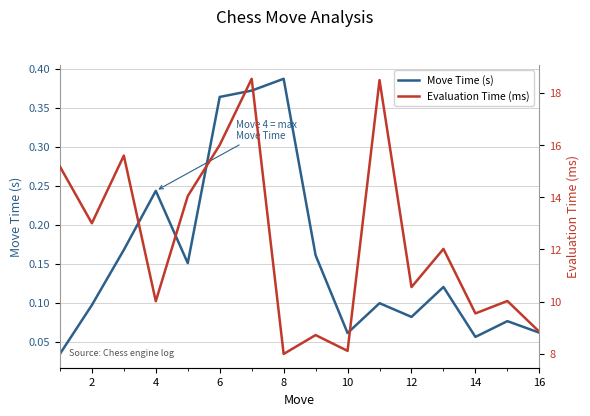

True or false: Move Time (s) has more than 1 interior local peaks.

True